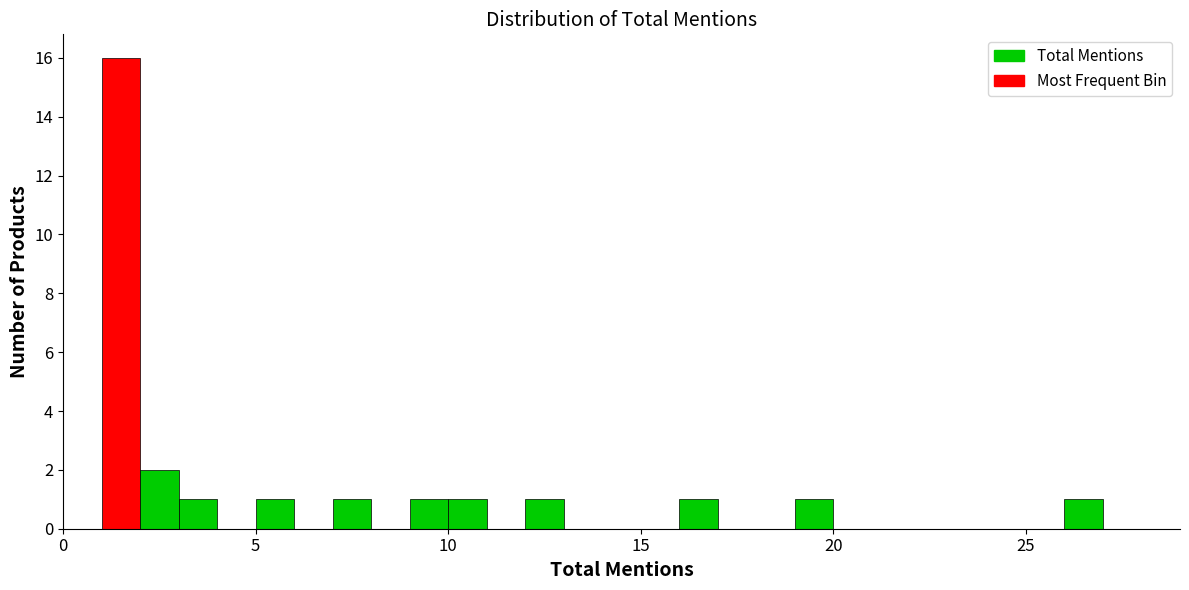

Around what value on the x-axis is the tallest bar? Give the approximate position of its centre, as read against the axis.

1.5